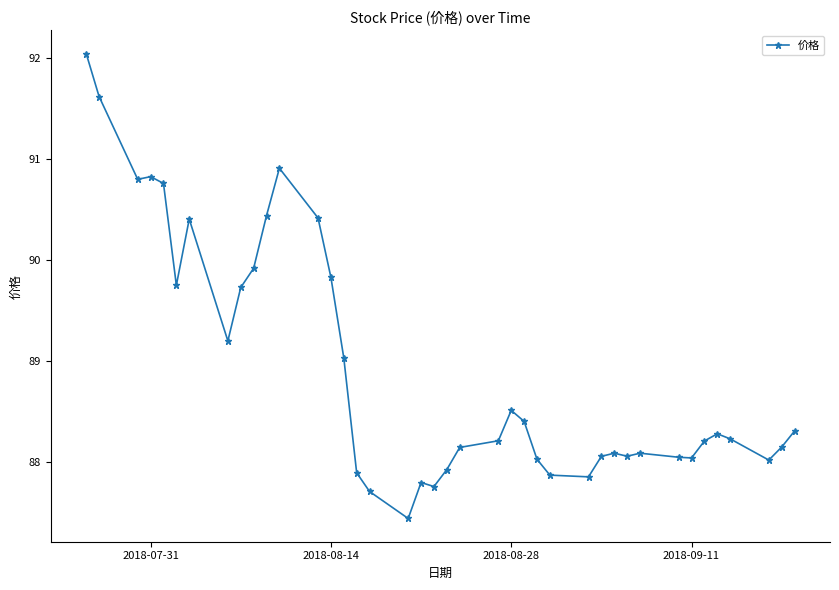

What is the average value?

88.9